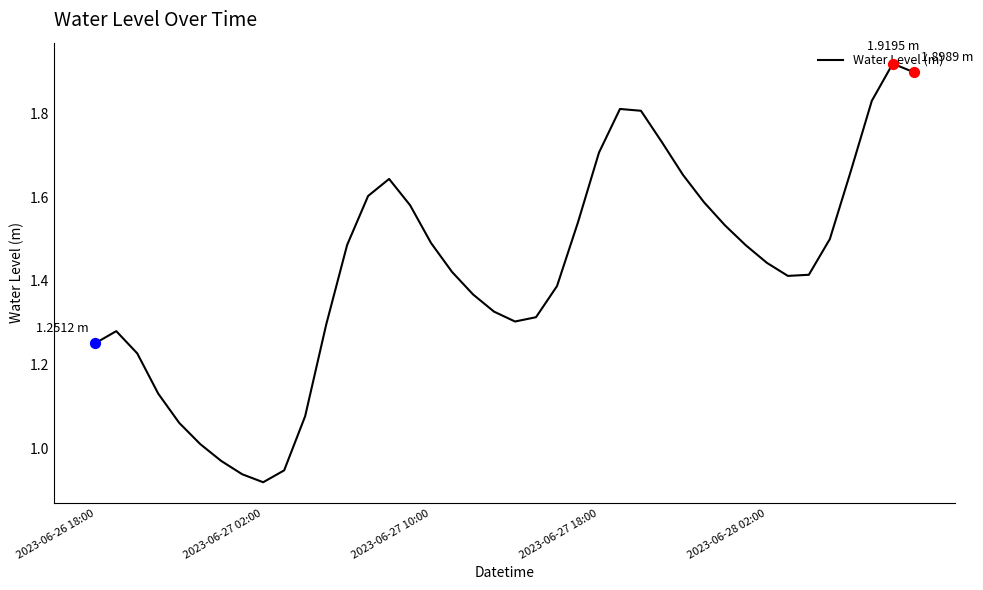

How many lines are shown in the chart?

1